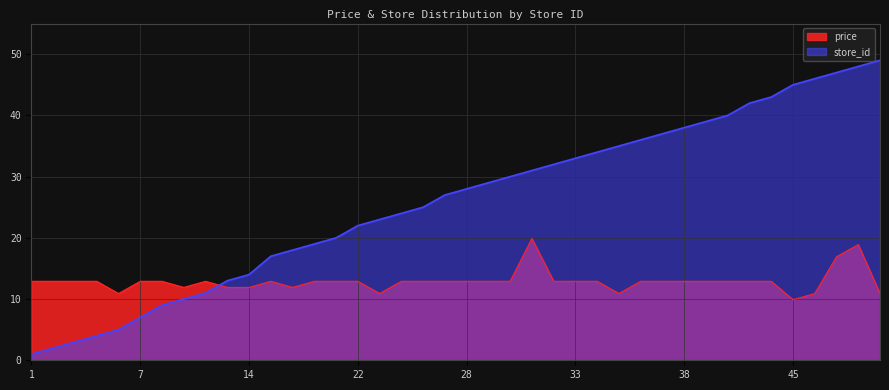

The value of price at 49 is 10.9. True or false?

True